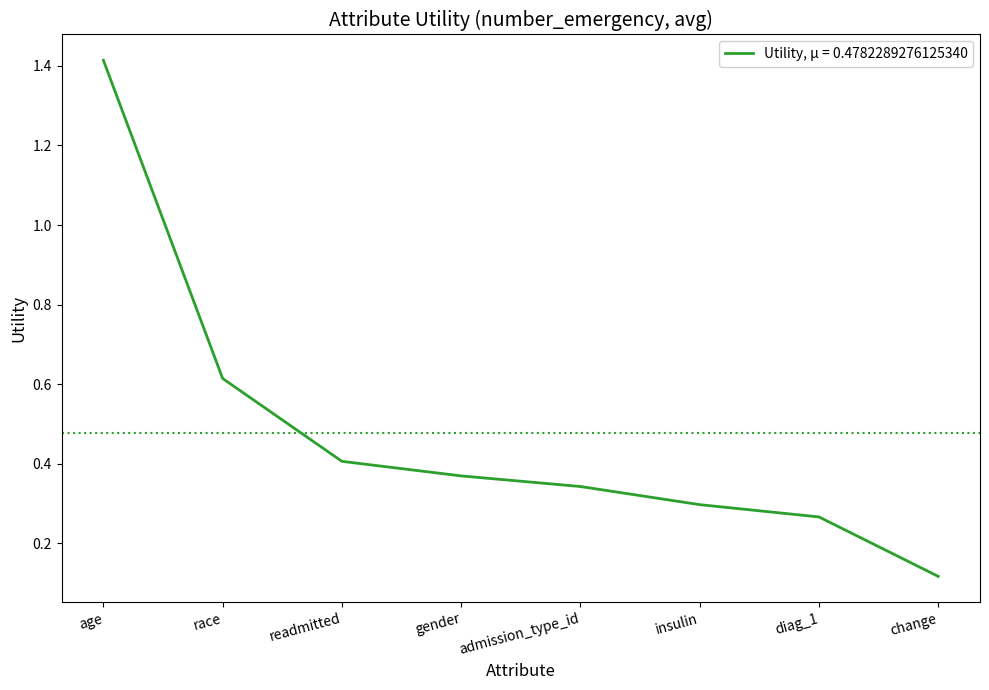

Is this an area chart (filled region under the line)?

No